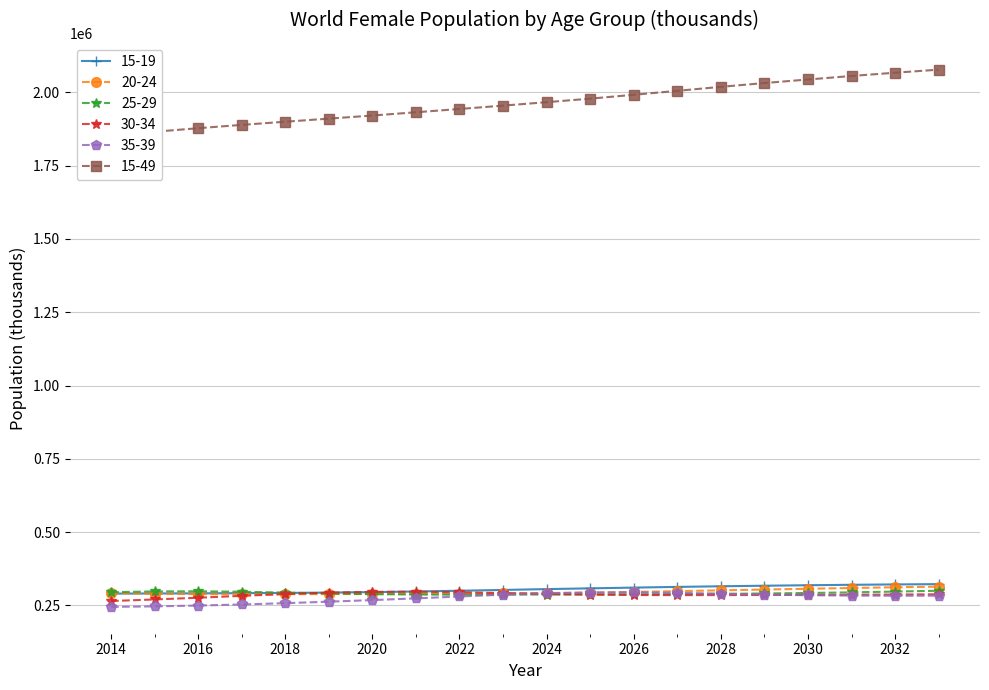

Is it true that 30-34 equals 287222.4 at 2032?

True